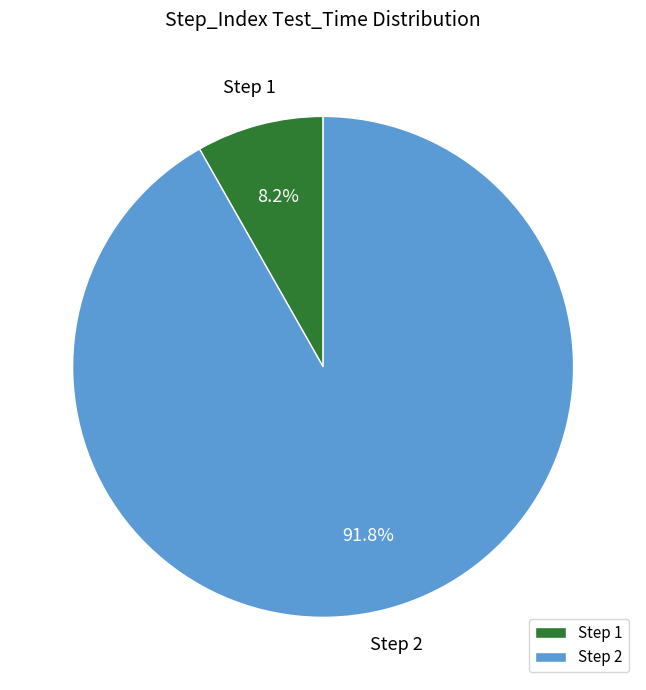

What is the largest slice in the pie chart?

Step 2